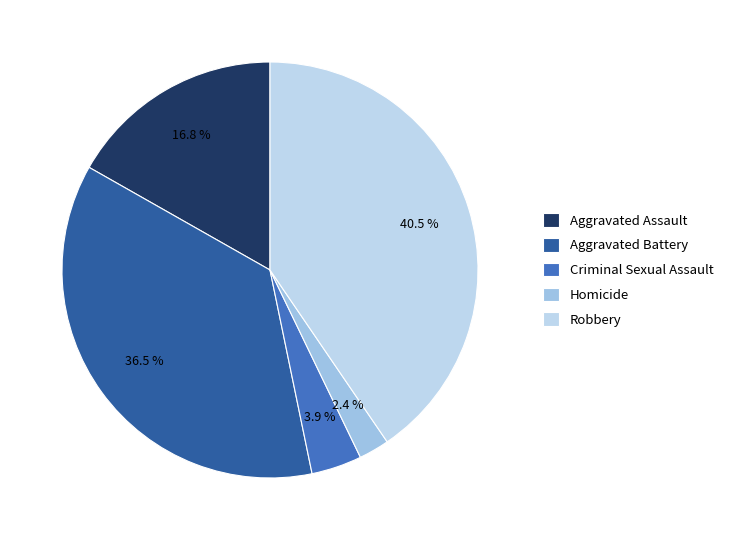

To the nearest percent, what is the average slice percentage?

20%